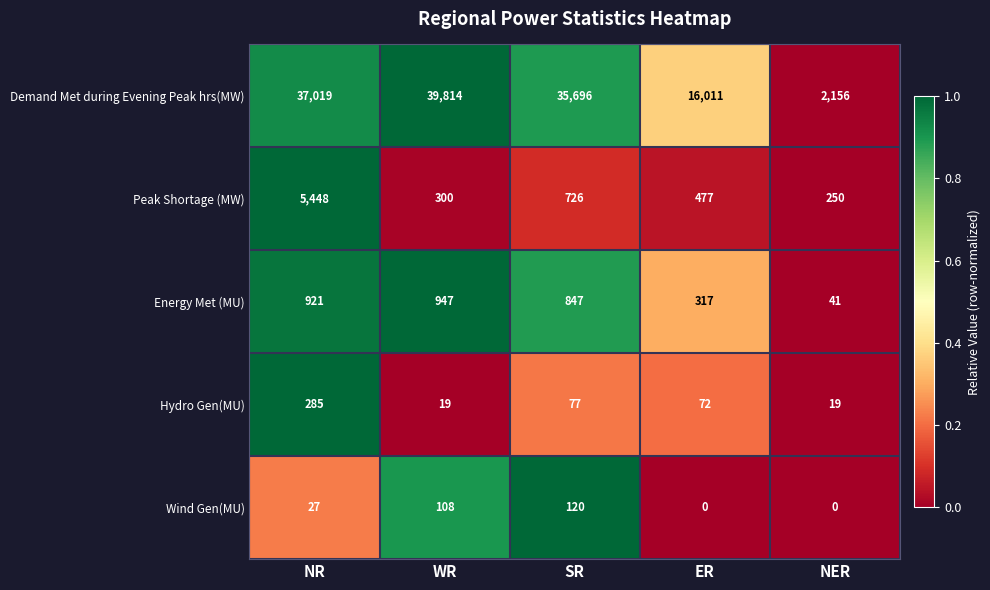

How many data points does each series have?

5